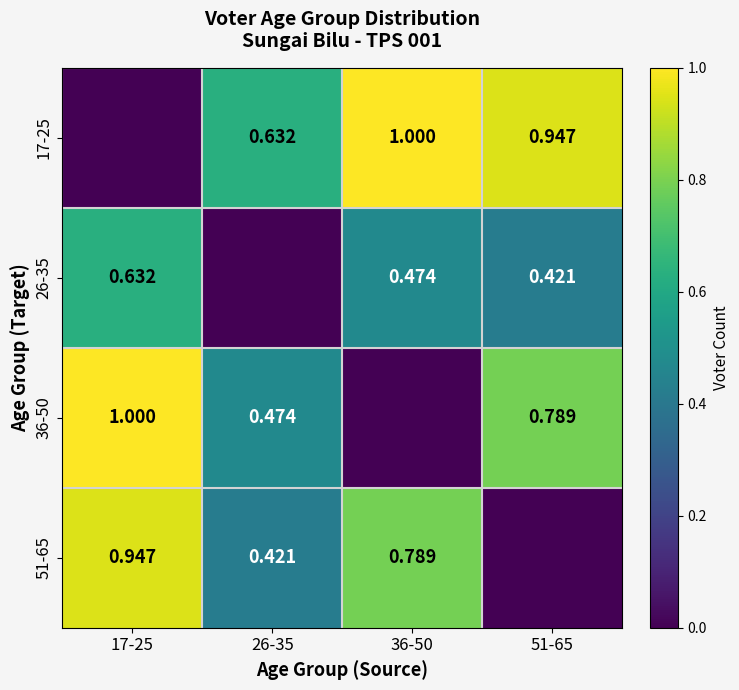

What is the total value across all series at 26-35?

1.5